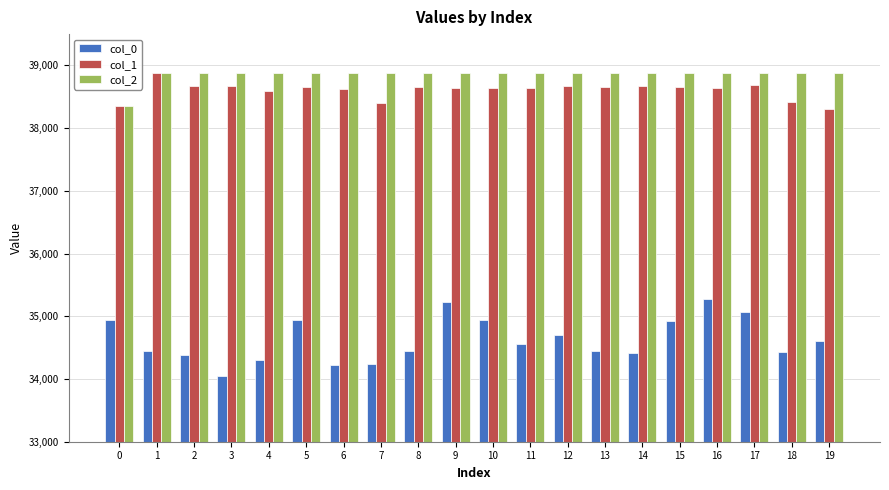

What is the difference between the highest and lowest values at 17?

3815